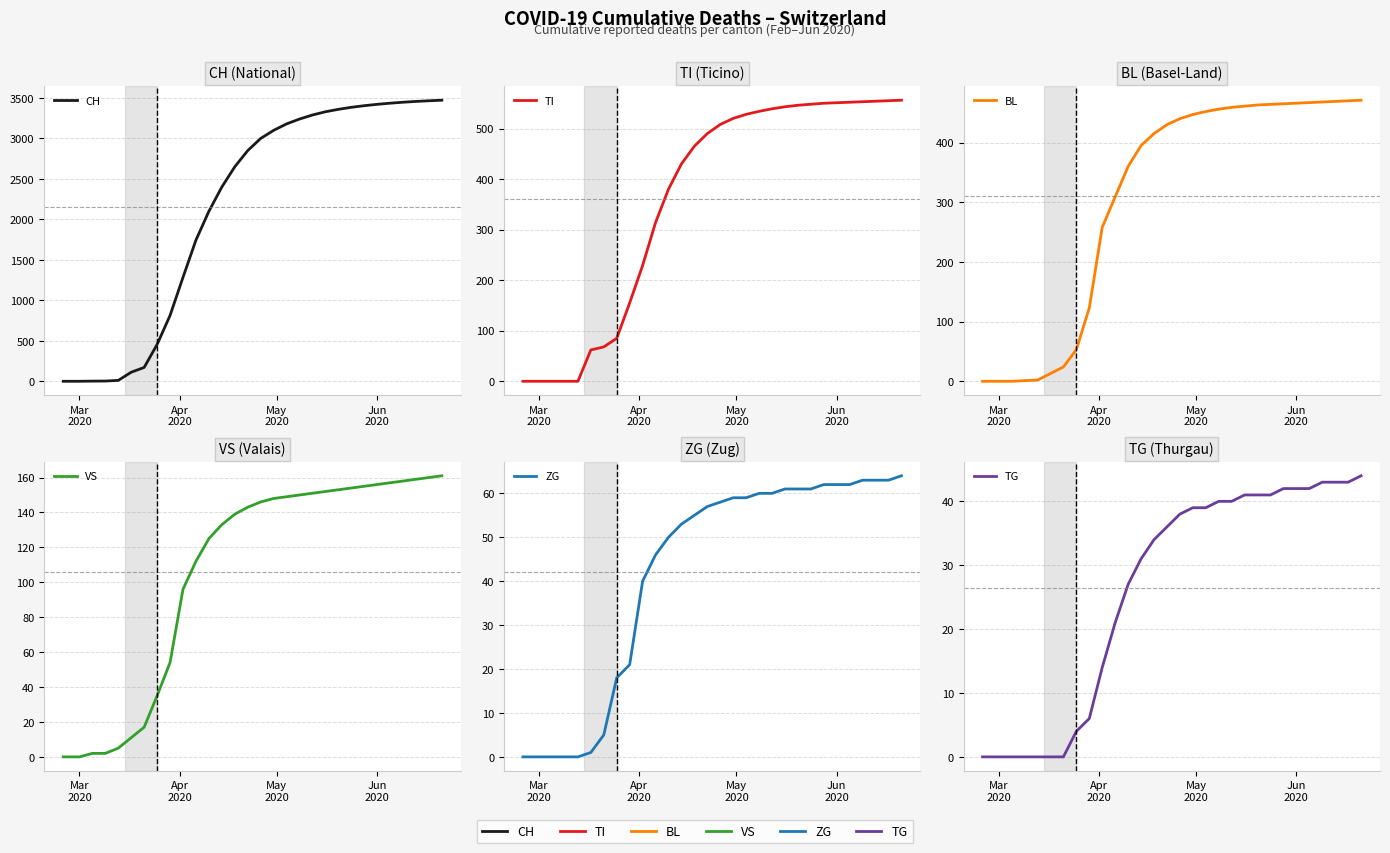

Rank the series by their maximum value, from lowest to highest.

TG, ZG, VS, BL, TI, CH